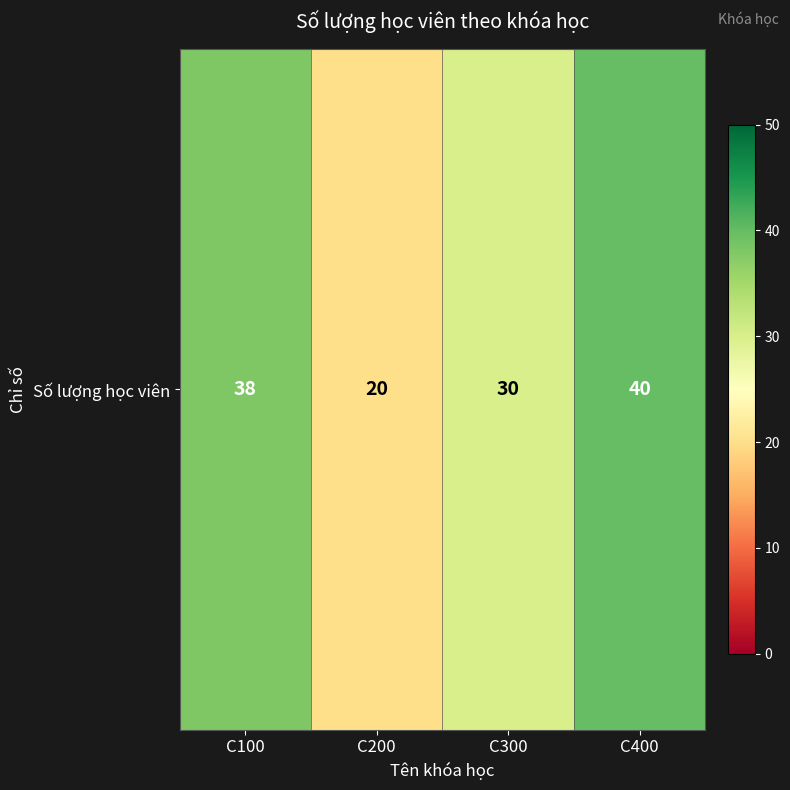

Rank the categories by value from highest to lowest.

C400, C100, C300, C200